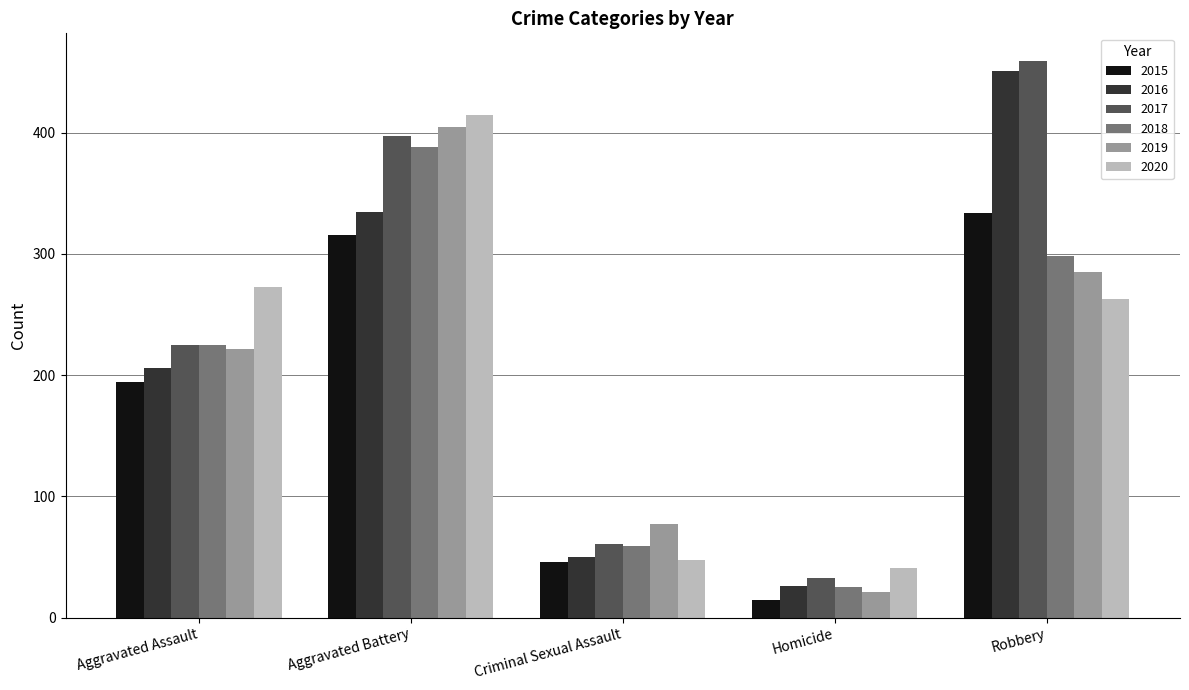

How many bars are there in total?

30